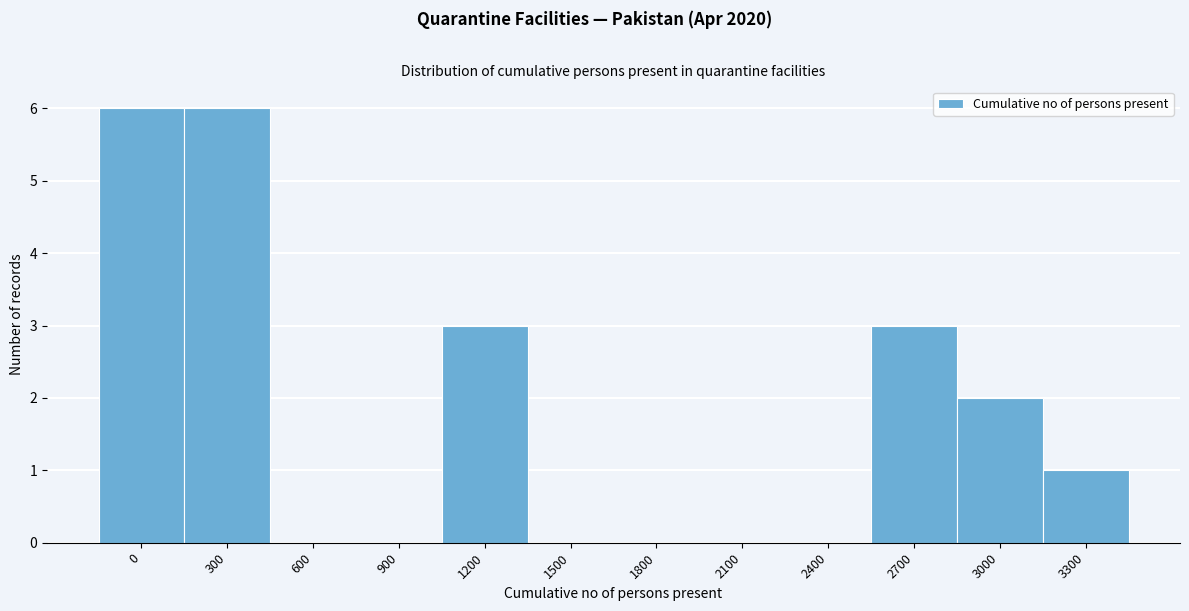

Reading left to right, what are all the values shown in this chart?

0=6	300=6	600=0	900=0	1200=3	1500=0	1800=0	2100=0	2400=0	2700=3	3000=2	3300=1